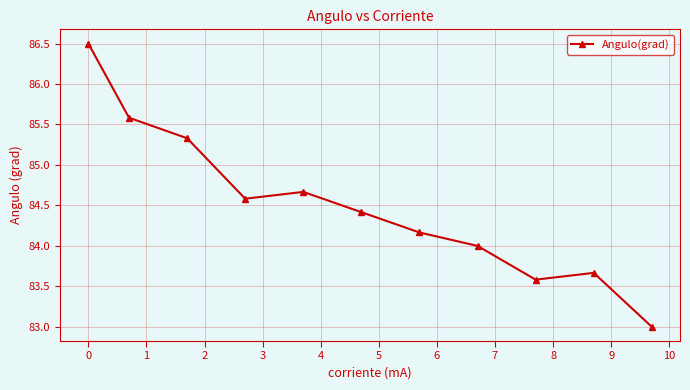

What is the value of the 8th point from the left?

84.0